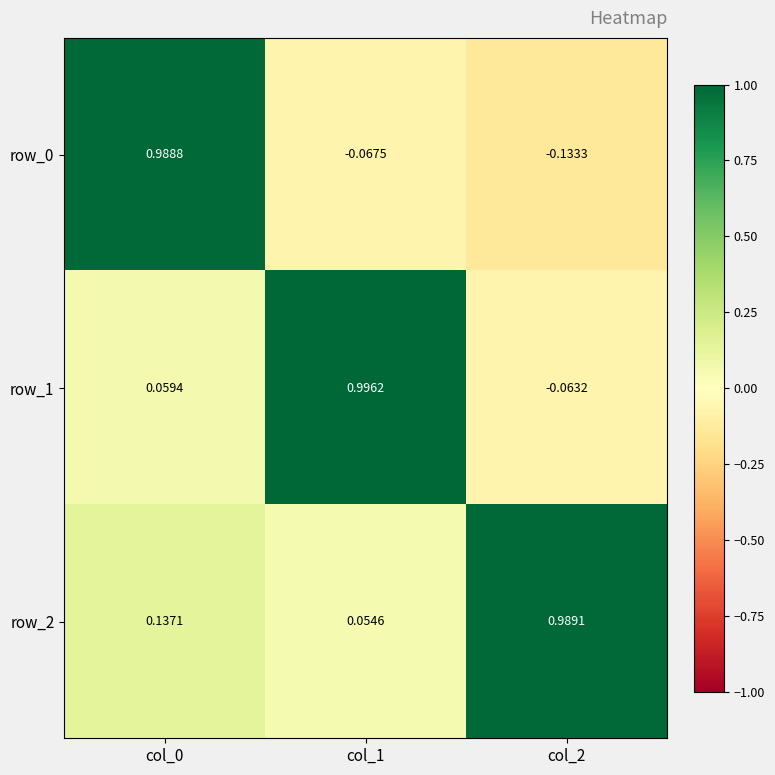

Rank the series by their maximum value, from highest to lowest.

row_1, row_2, row_0